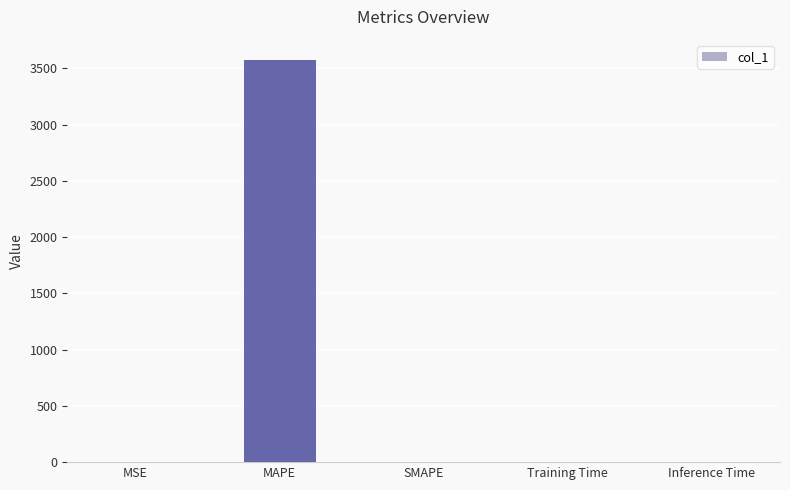

Which label corresponds to the largest value in the chart?

MAPE